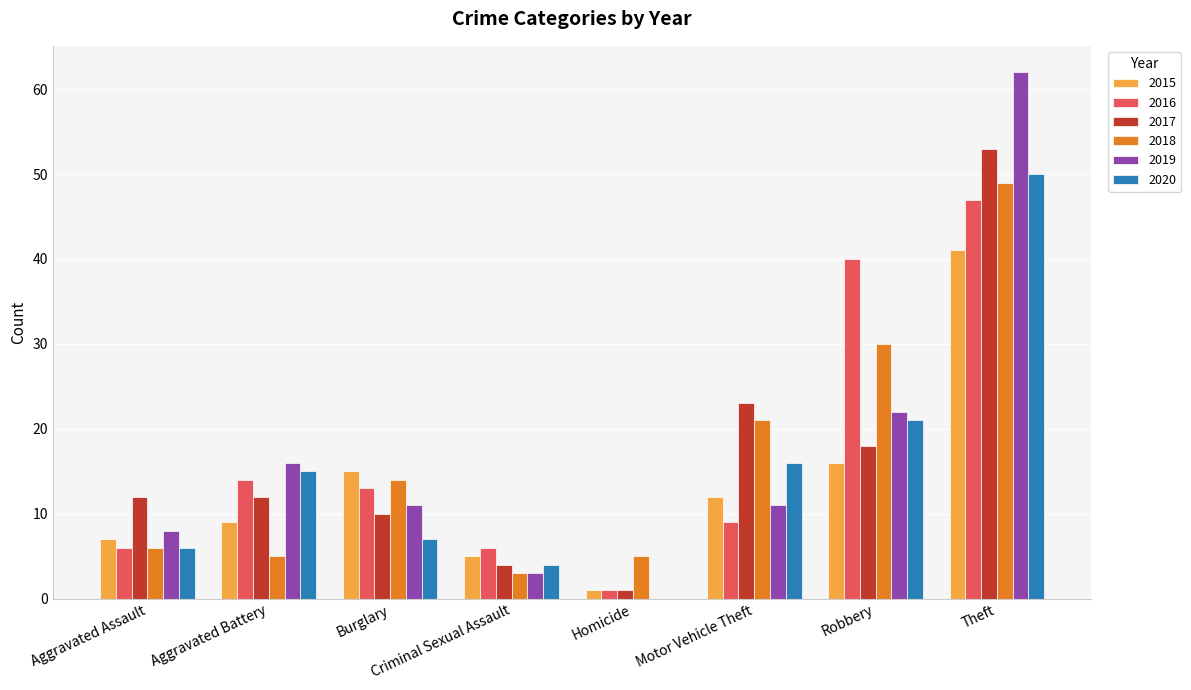

What is the total value across all series at Burglary?

70